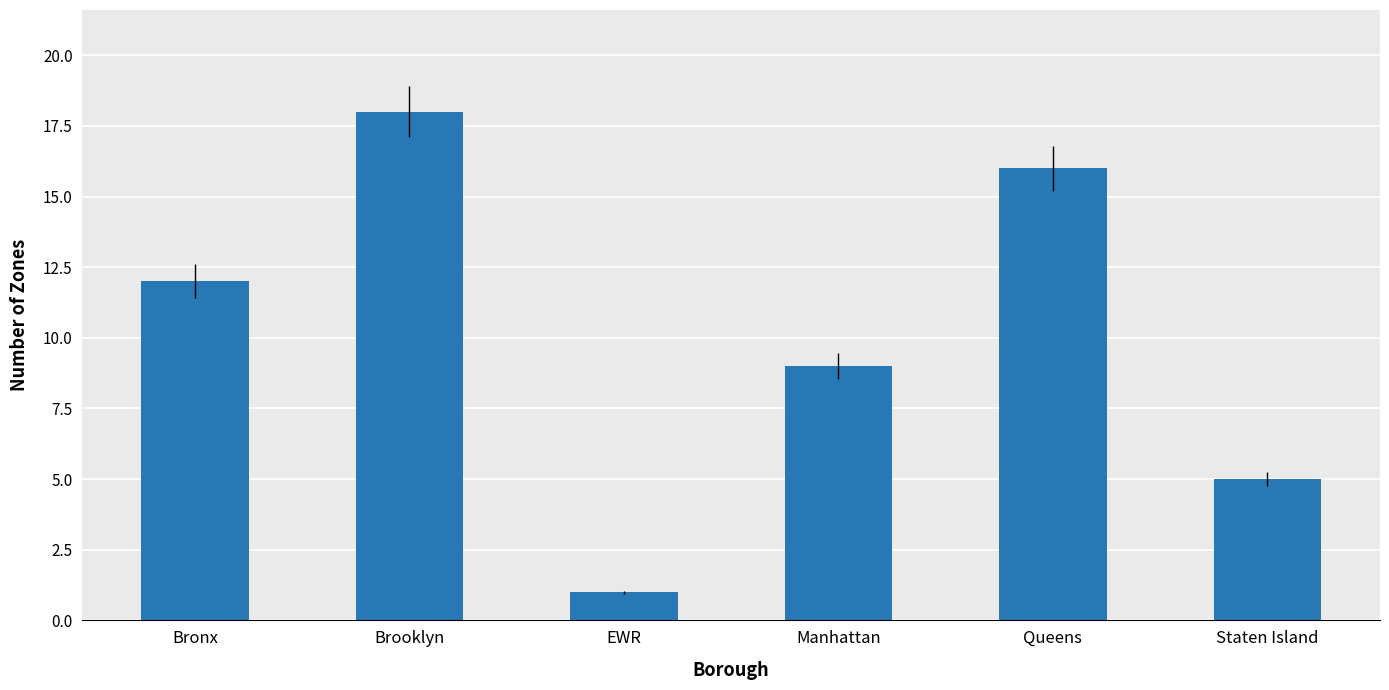

The value at EWR is 1. True or false?

True